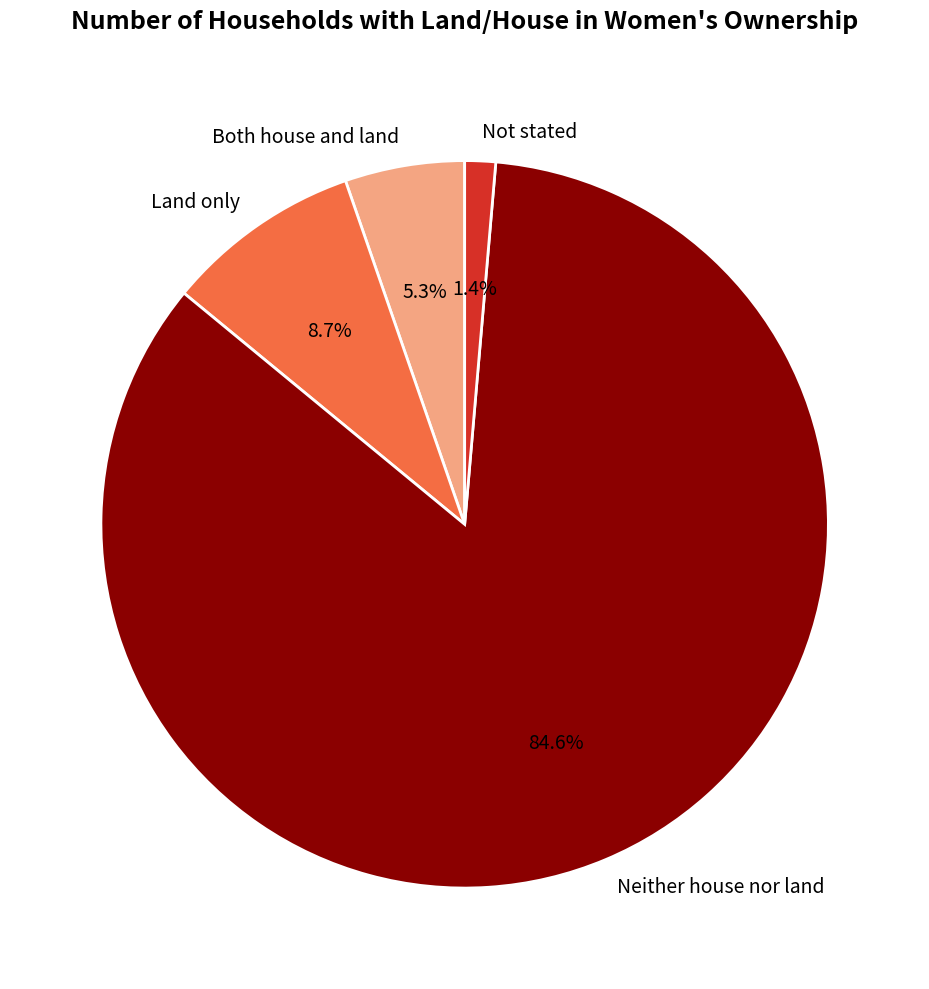

To the nearest percent, what is the difference between the Land only and Not stated slice percentages?

7%